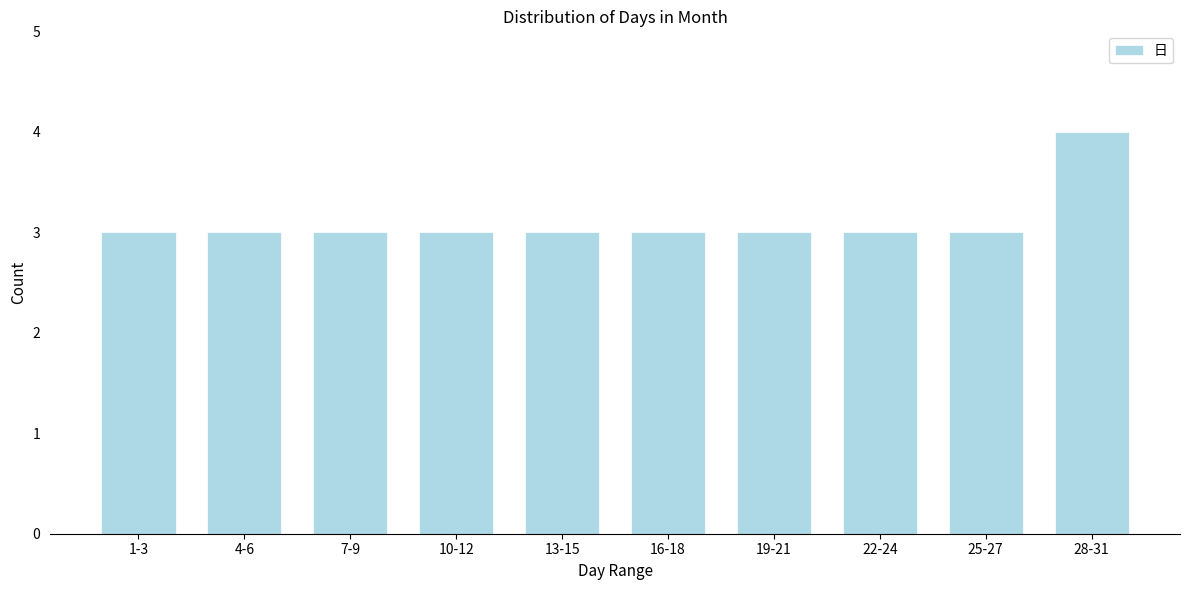

Reading left to right, what are all the values shown in this chart?

3	3	3	3	3	3	3	3	3	4